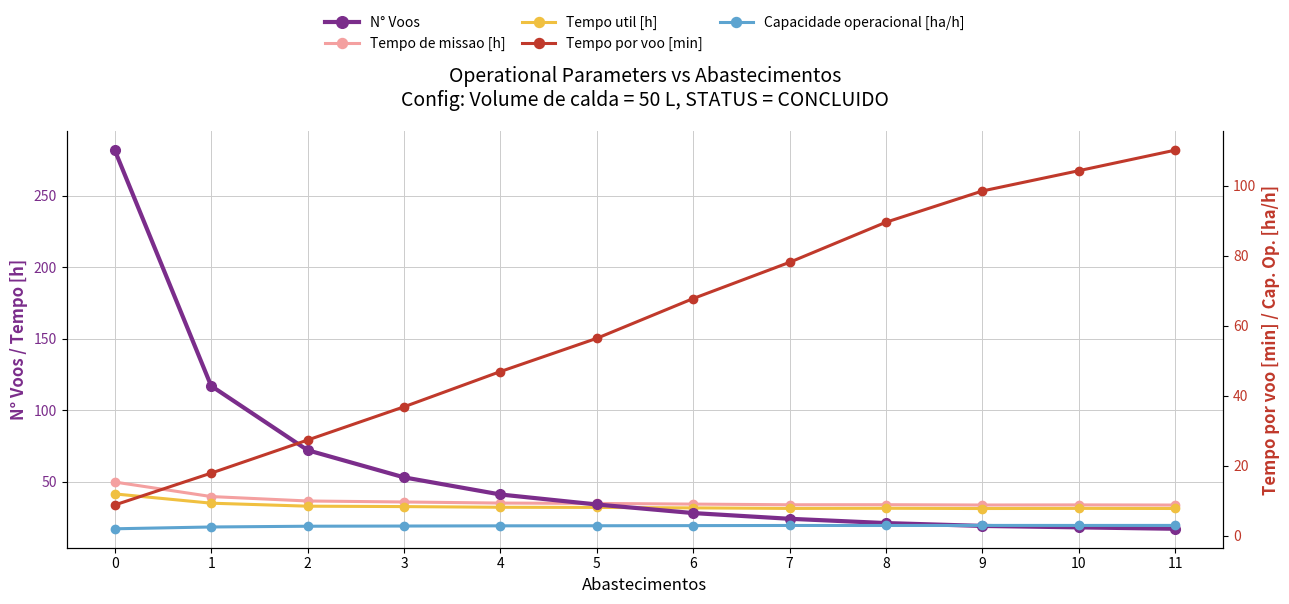

What is the value of the Tempo por voo [min] point at the 3rd from the left?

27.4